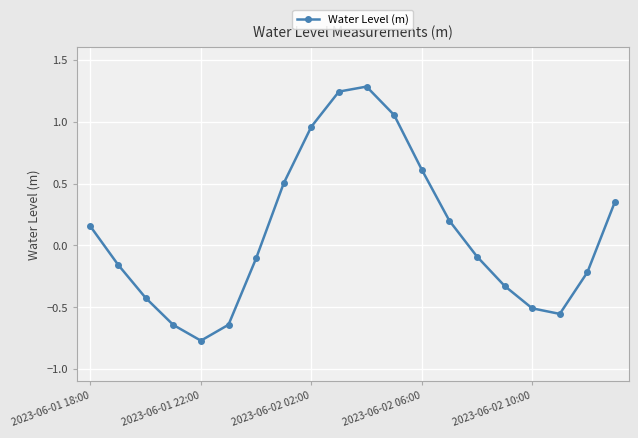

How many points are higher than both their immediate neighbors (excluding endpoints)?

1